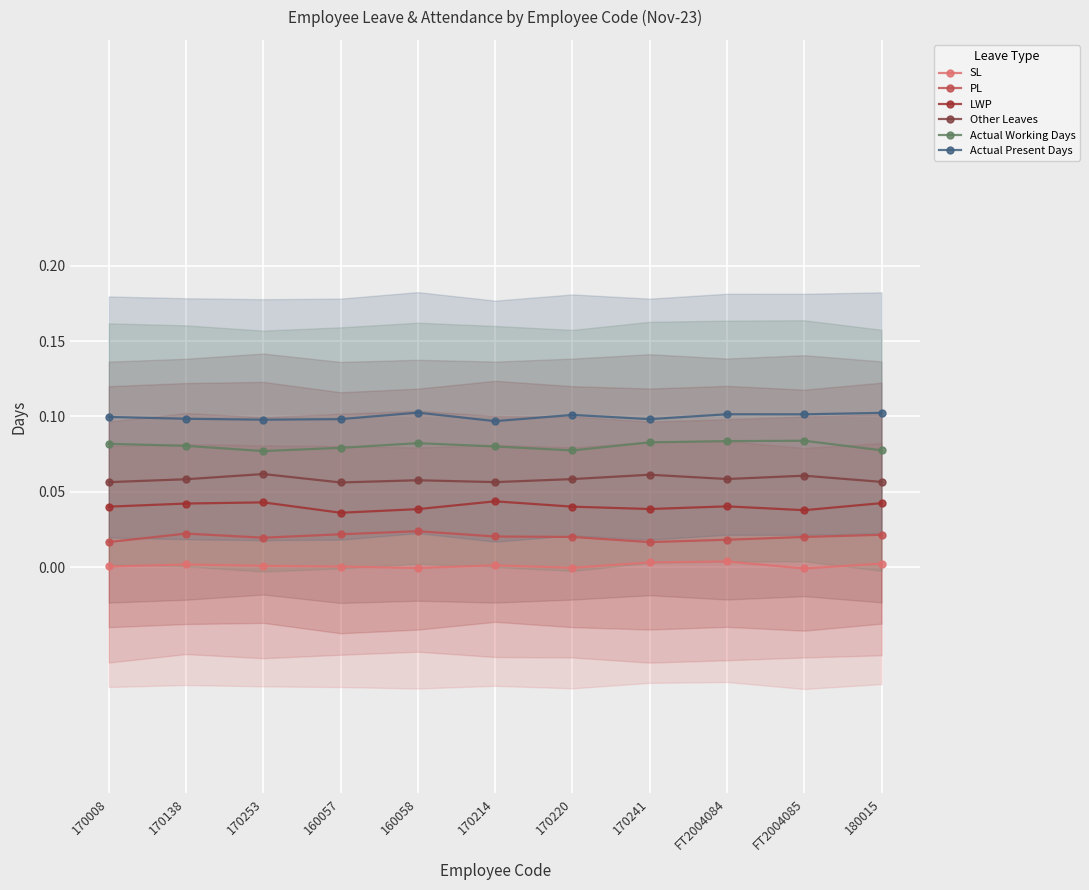

In SL, how many points are lower than both neighbors (excluding endpoints)?

3